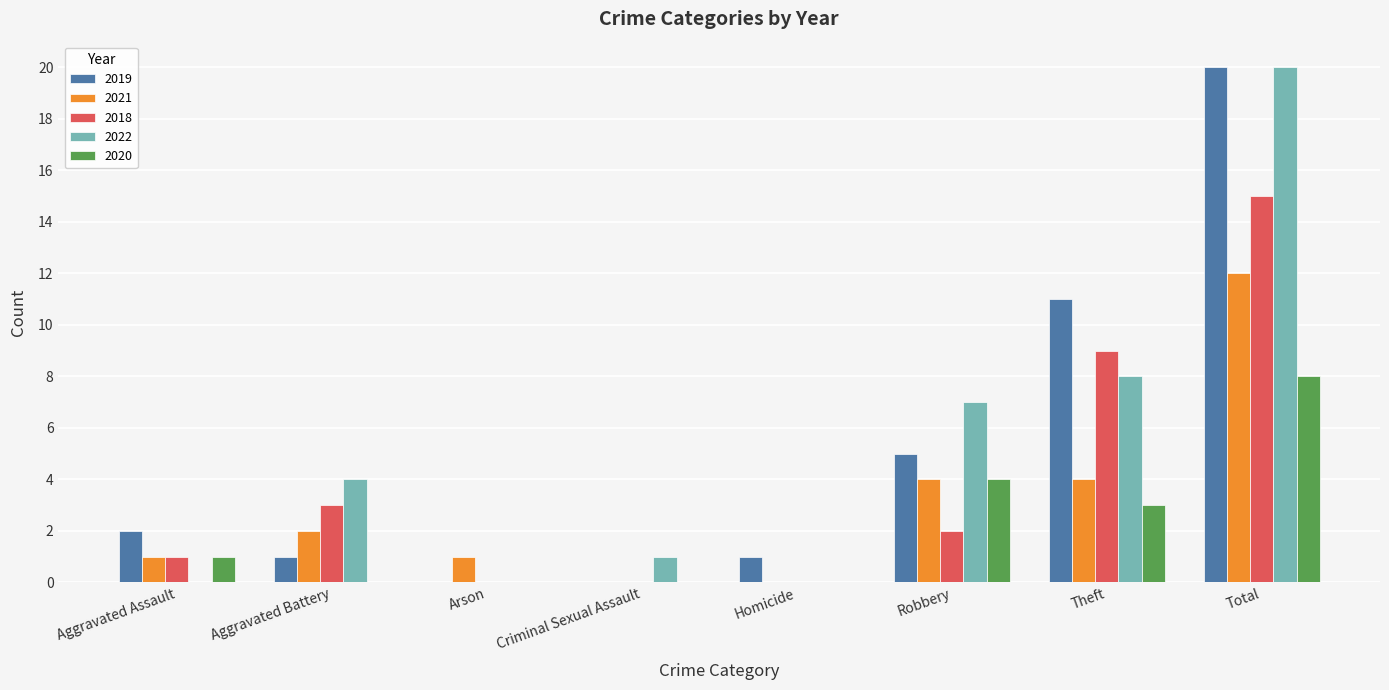

At which category does the chart reach its peak across all series?

Total